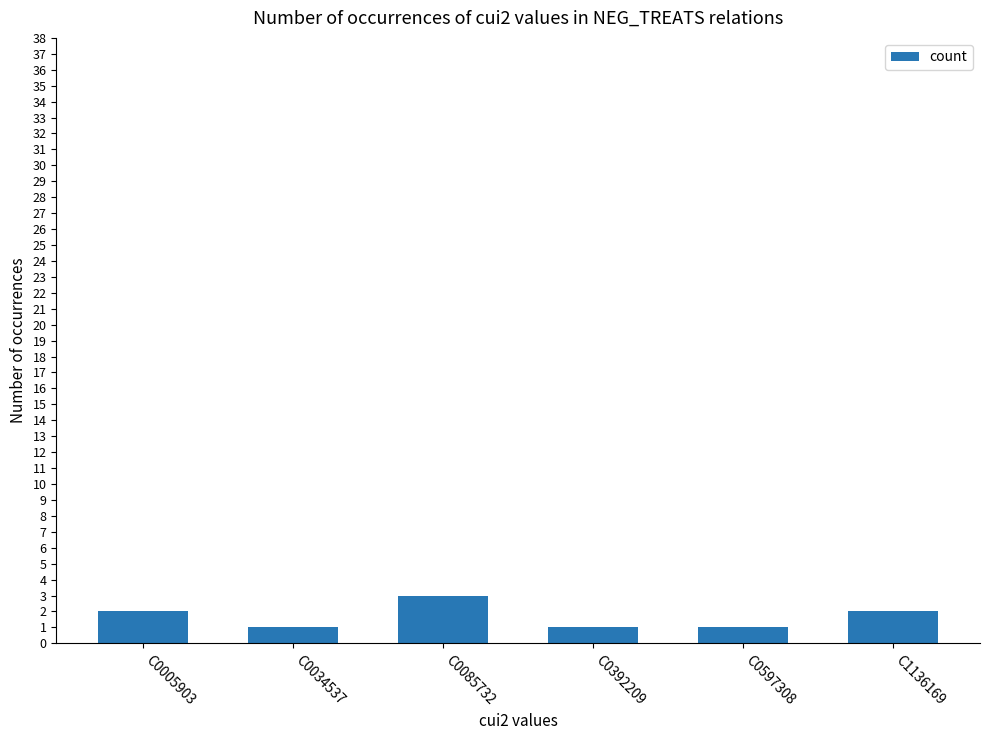

What is the value of the 5th bar from the left?

1